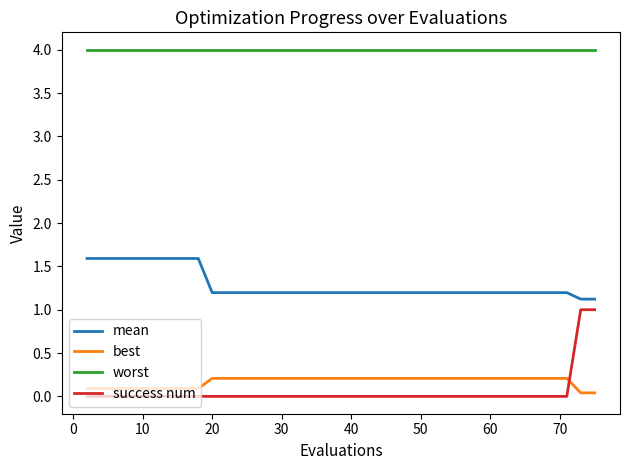

Which series has the largest range (max minus min)?

success num